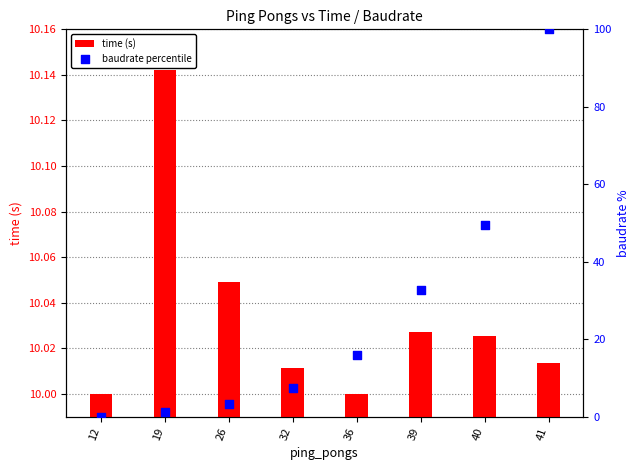

What is the total value across all series at 41?

110.0